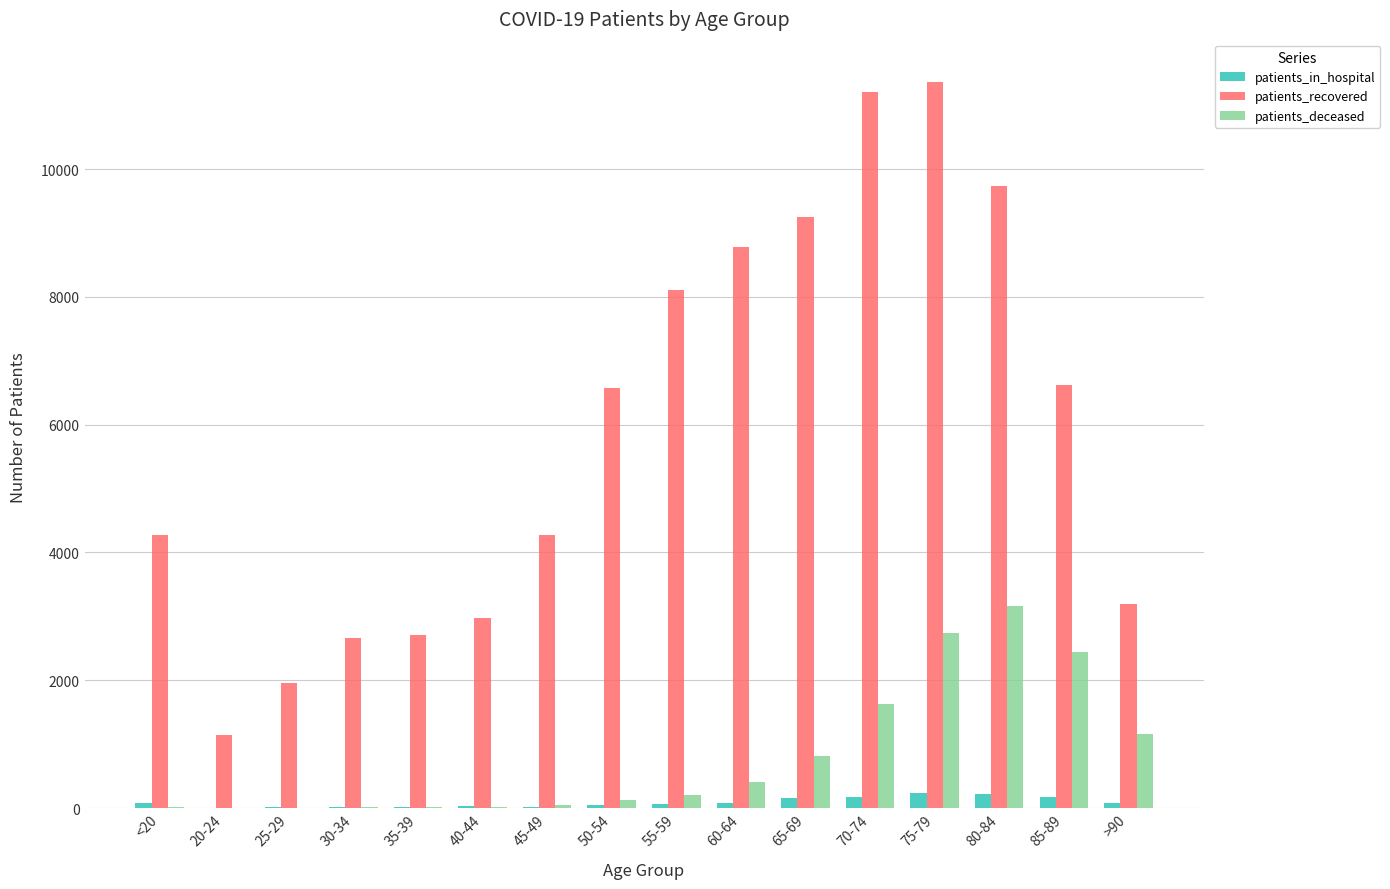

Is it true that patients_recovered equals 12475 at 60-64?

False